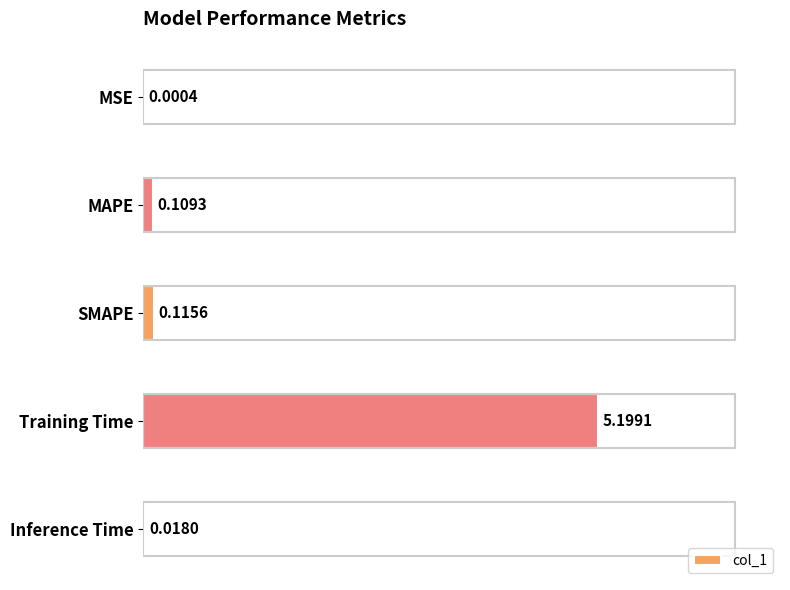

What is the change in value from MAPE to Training Time?

+5.1